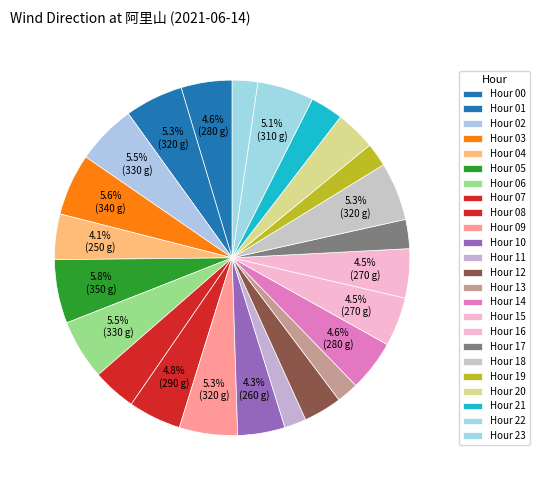

How many segments does this pie chart have?

24